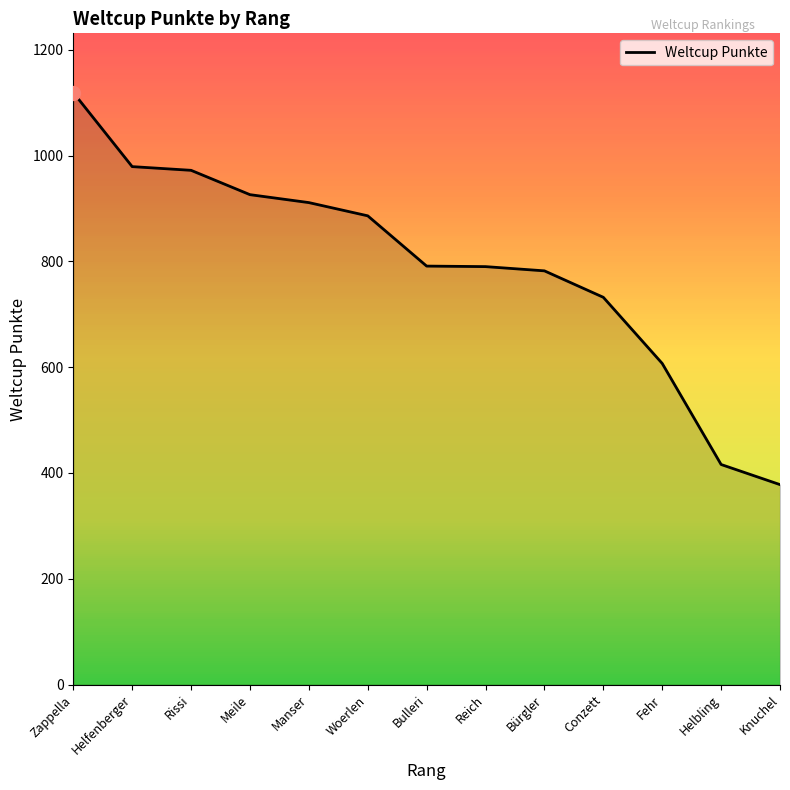

Which label corresponds to the smallest value in the chart?

Knuchel